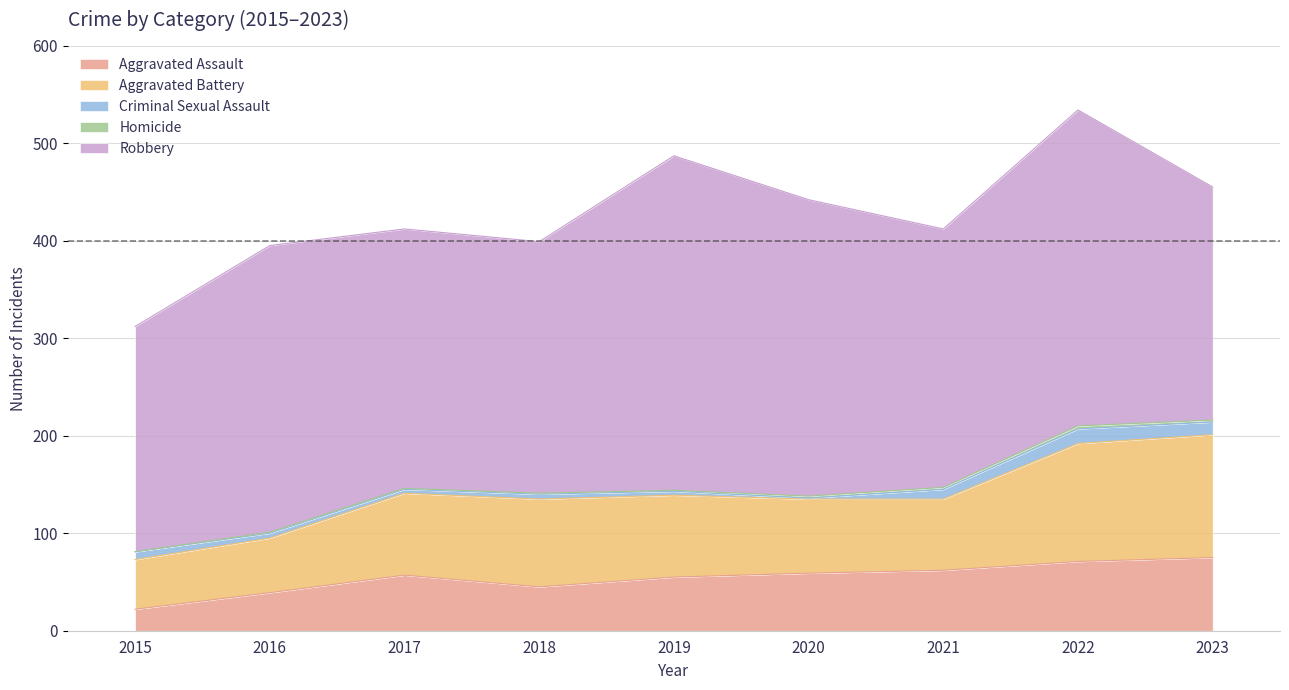

What is the difference between the highest and lowest values at 2015?

231